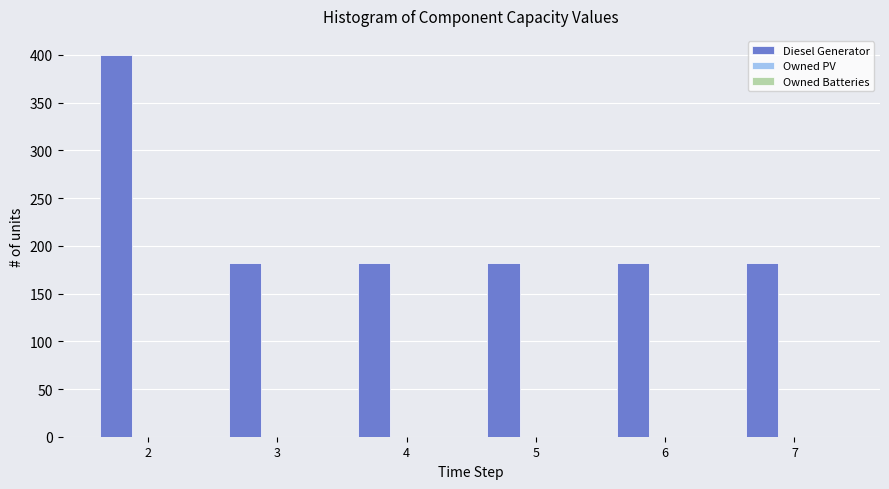

Are the bars horizontal?

No